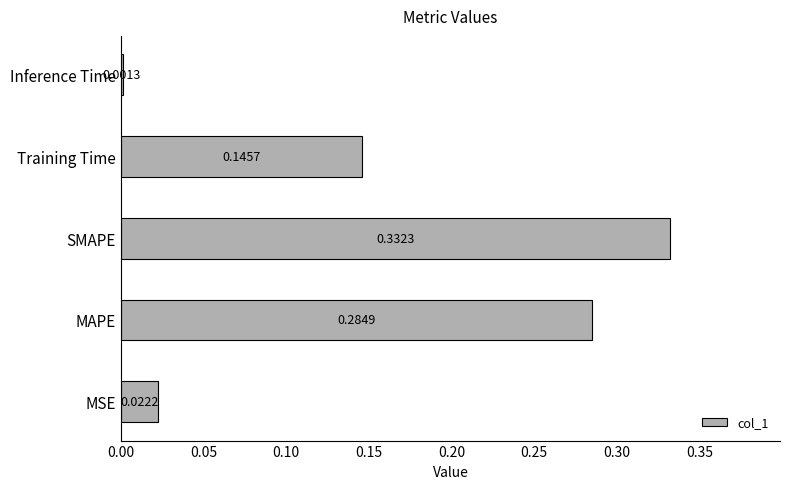

What is the change in value from SMAPE to Inference Time?

-0.3